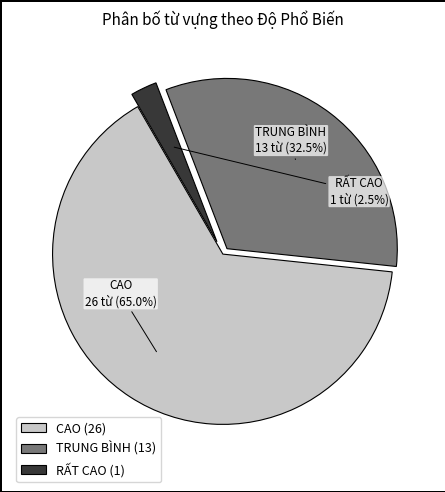

What portion of the pie excludes RẤT CAO?

97.5%